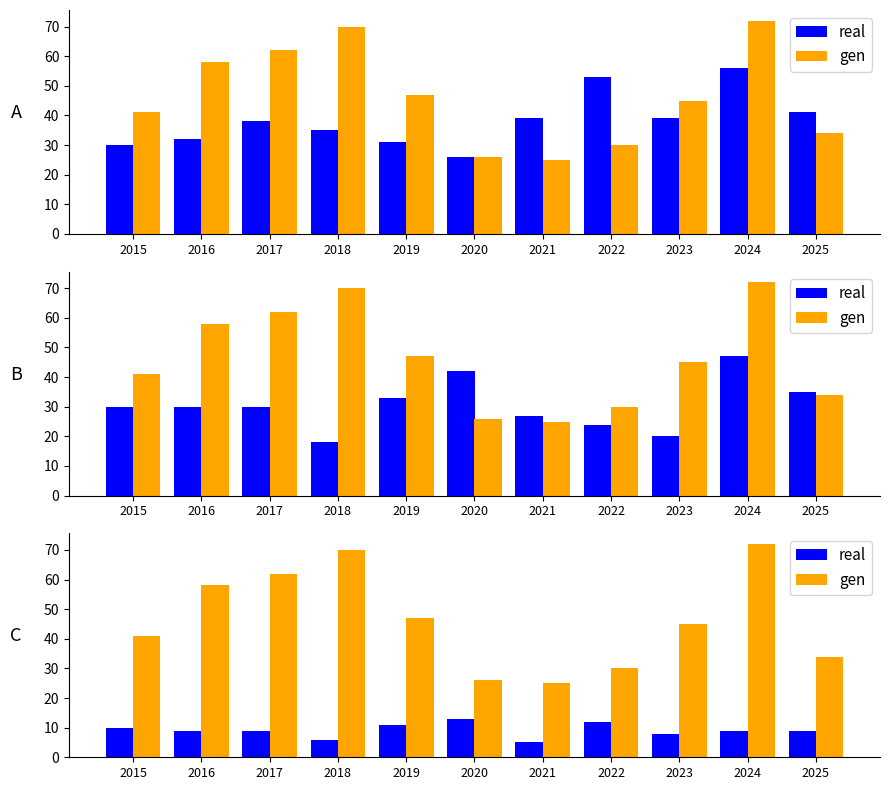

Between 2015 and 2020, which series saw the biggest shift?

gen